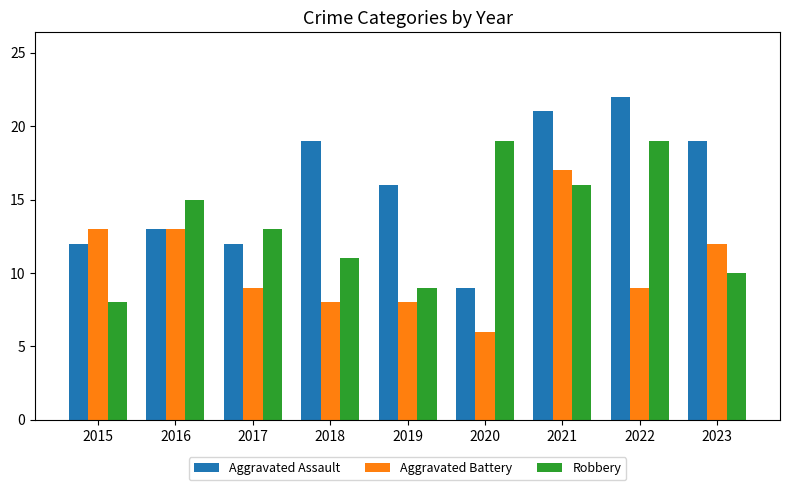

What is the minimum value for Robbery?

8